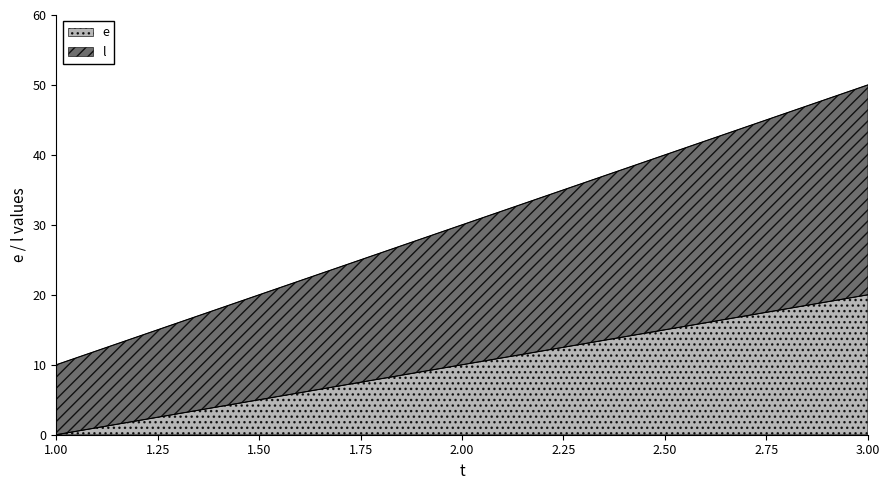

Rank the series by their average value, from highest to lowest.

l, e